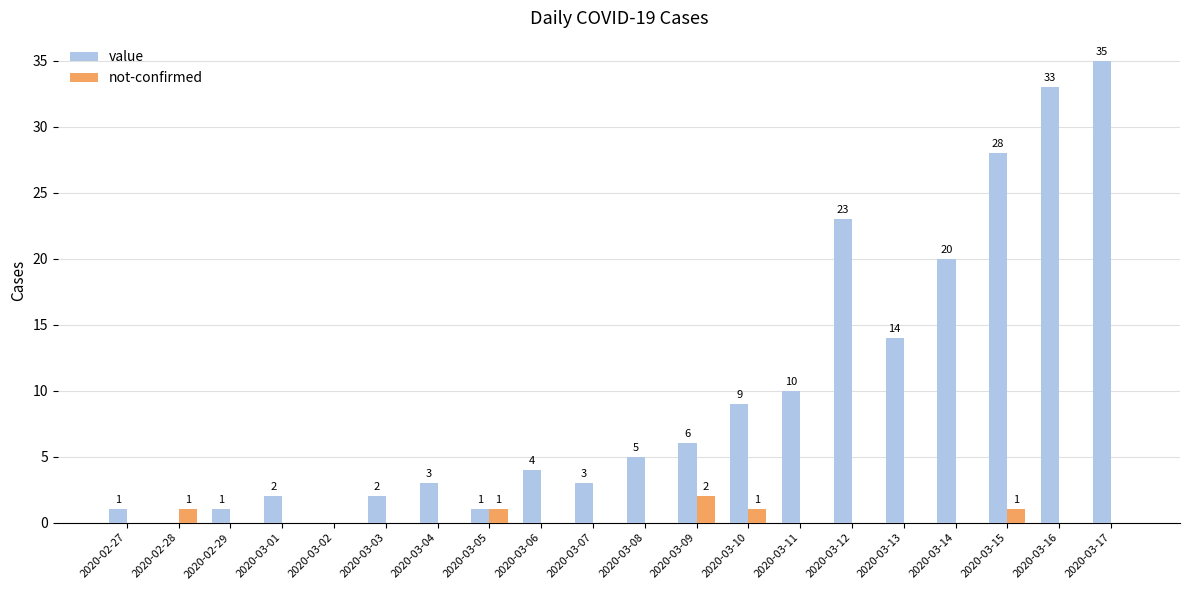

What is the sum of all value values?

200